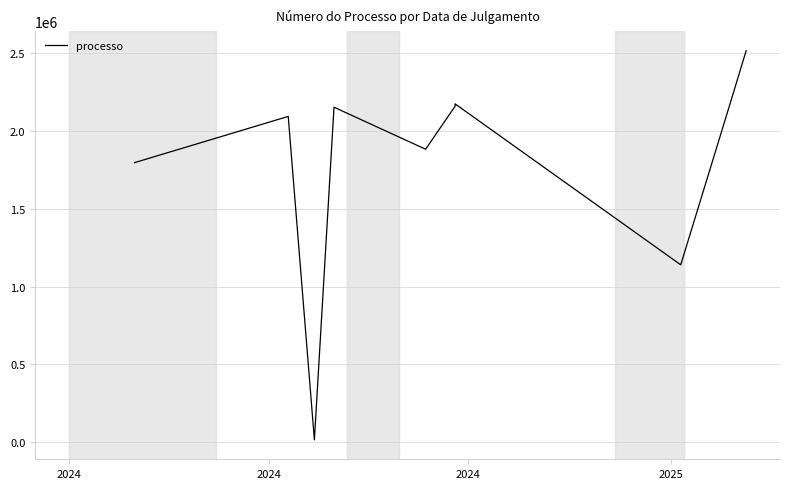

At which category does the data reach its first local peak?

2024